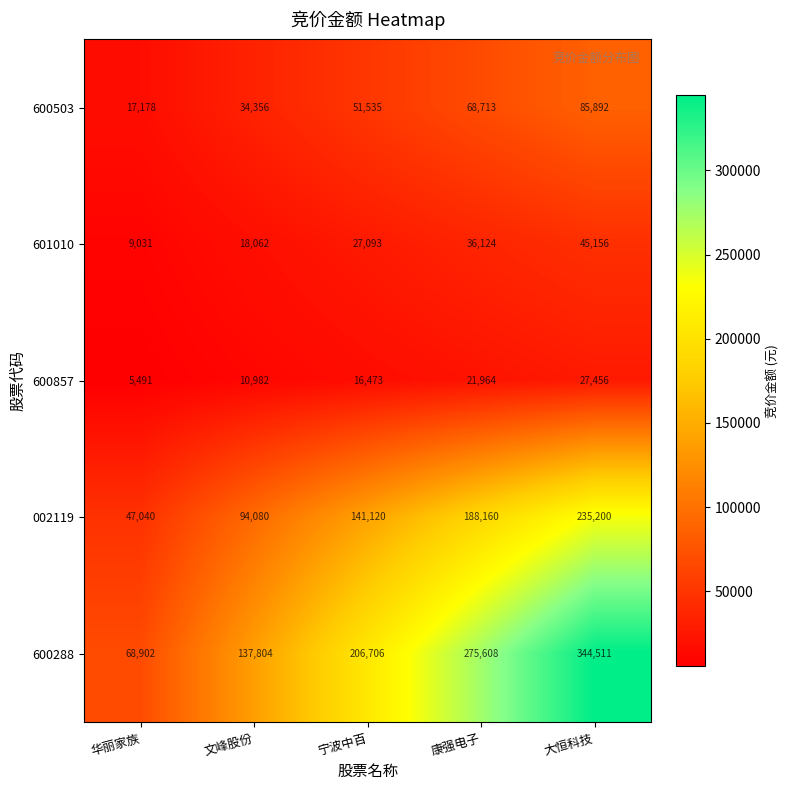

Reading right to left, what are all the values shown in this chart?

600503: 85892	68713	51535	34356	17178
601010: 45156	36124	27093	18062	9031
600857: 27456	21964	16473	10982	5491
002119: 235200	188160	141120	94080	47040
600288: 344511	275608	206706	137804	68902